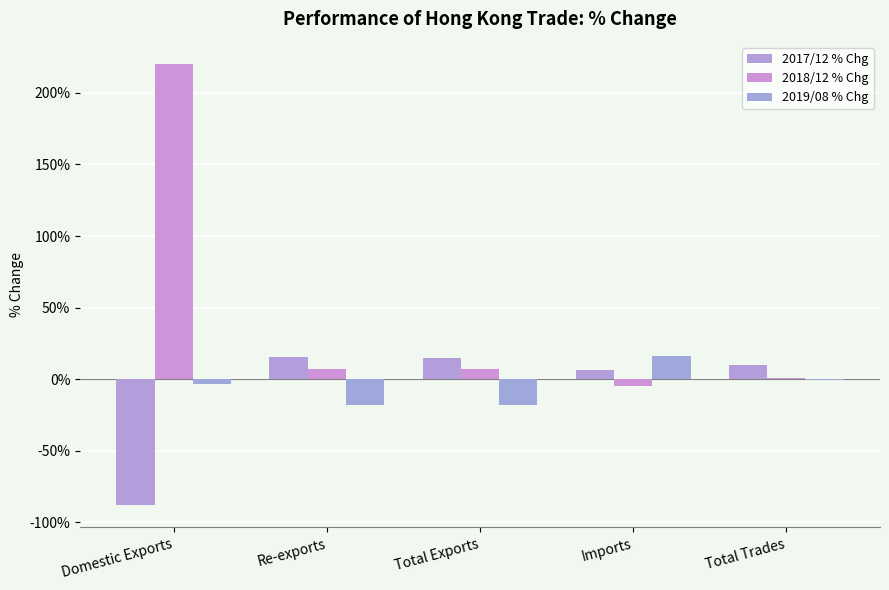

Are the bars grouped side by side (vs. stacked)?

Yes